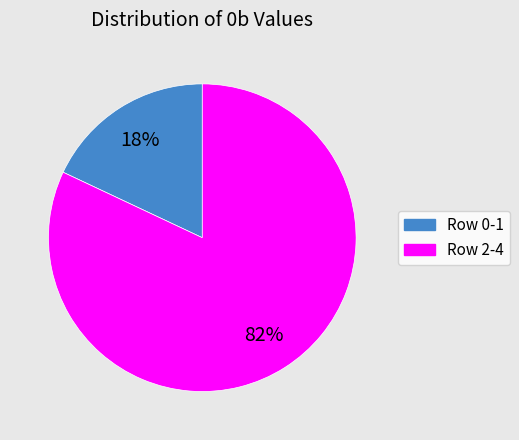

How many slices are in this pie chart?

2